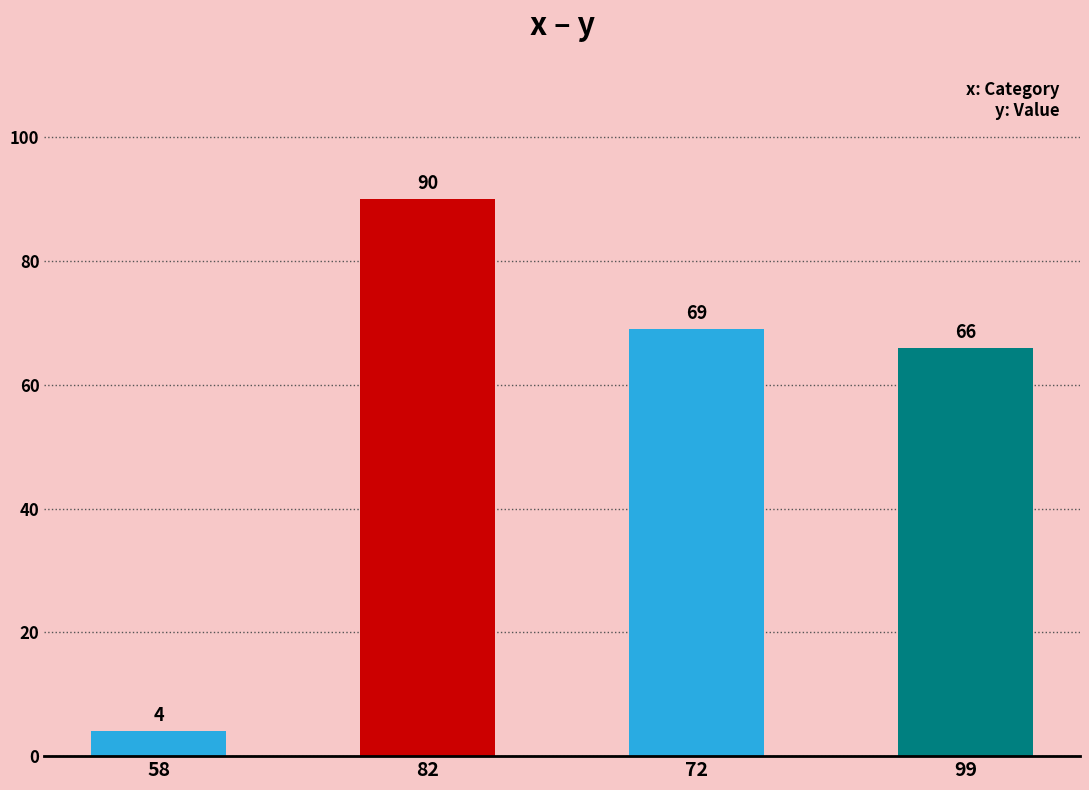

Rank the categories by value from highest to lowest.

82, 72, 99, 58